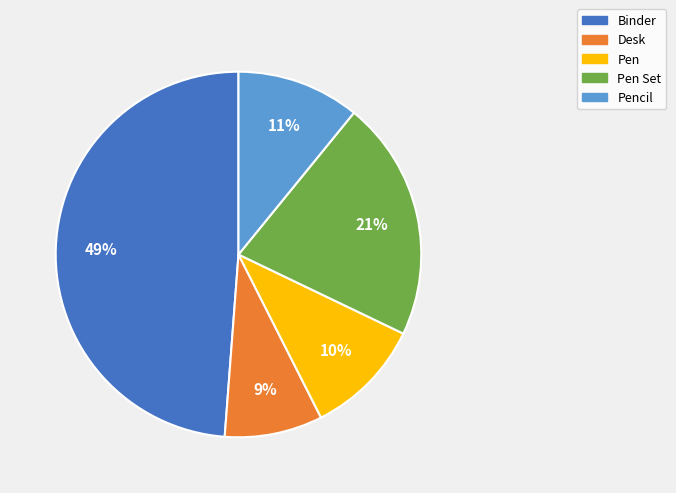

To the nearest percent, what portion does Desk represent?

9%